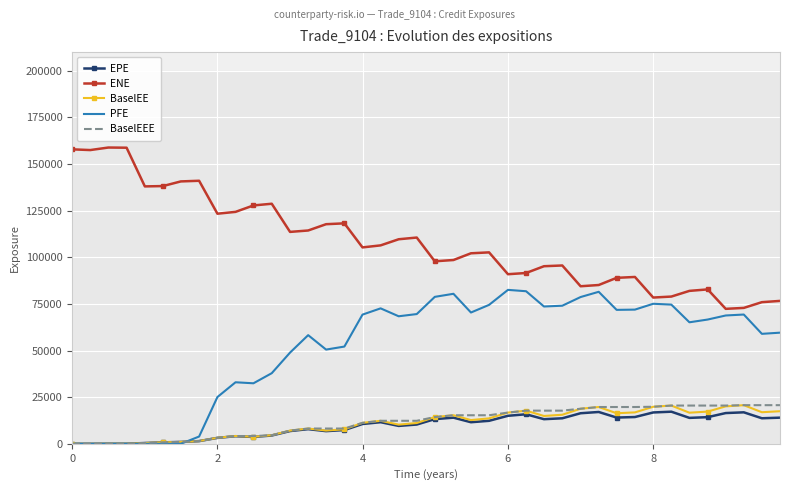

How many lines are shown in the chart?

5